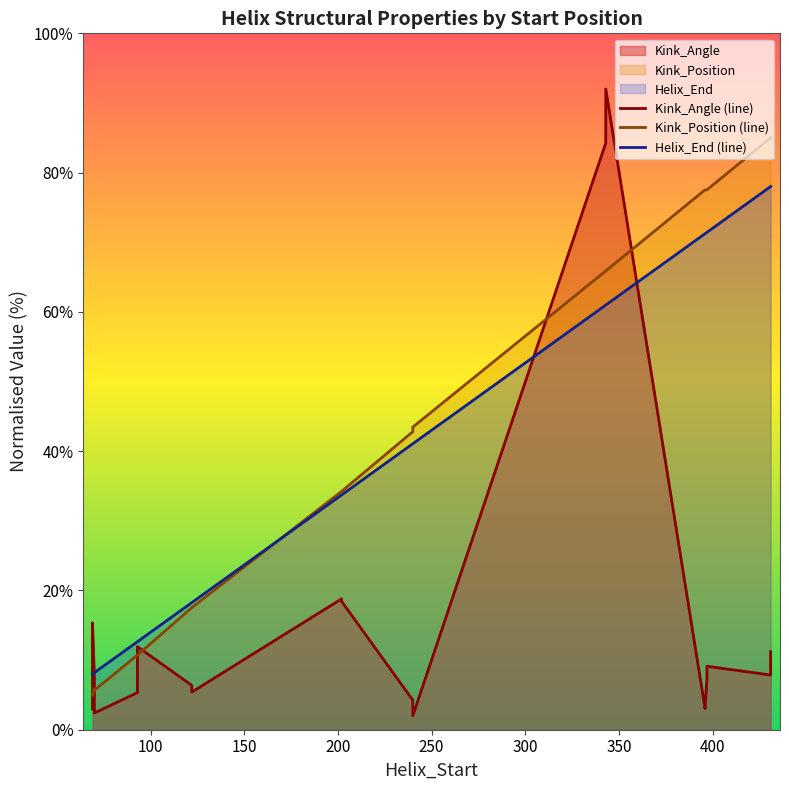

Which series has the widest spread of values?

Kink_Angle (line)